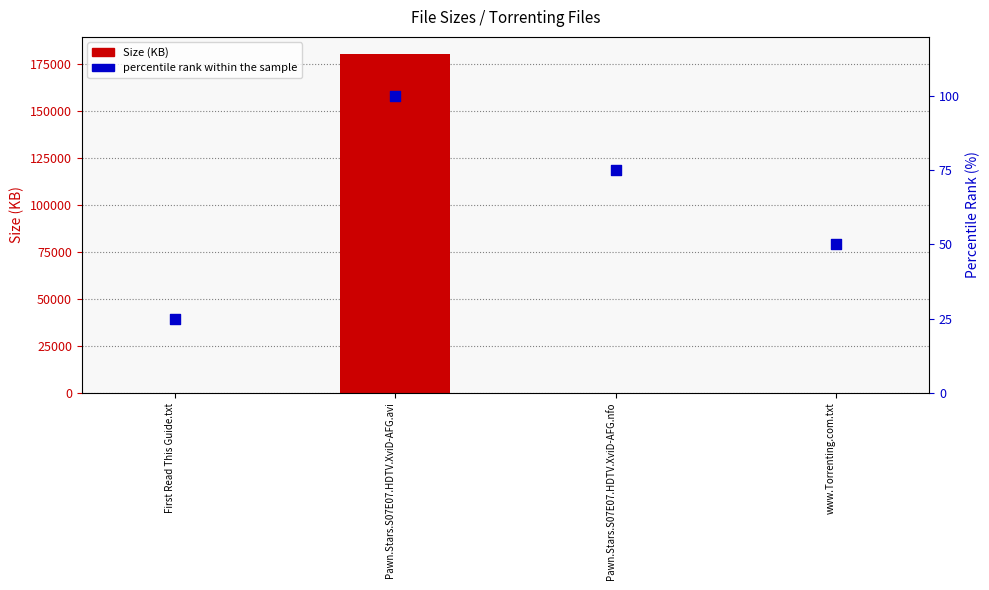

Which series reaches the minimum Y coordinate?

Size (KB)